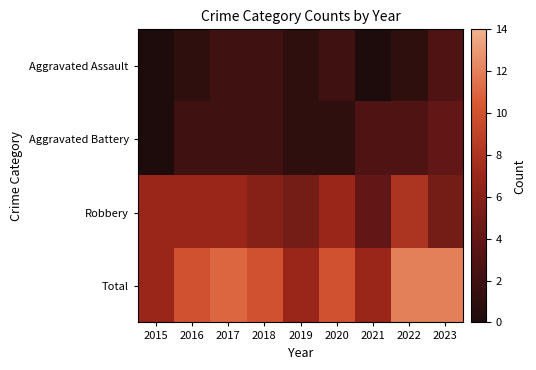

Reading left to right, list all the values displayed in this chart.

Aggravated Assault: 2015=0	2016=1	2017=2	2018=2	2019=1	2020=2	2021=0	2022=1	2023=3
Aggravated Battery: 2015=0	2016=2	2017=2	2018=2	2019=1	2020=1	2021=3	2022=3	2023=4
Robbery: 2015=7	2016=7	2017=7	2018=6	2019=5	2020=7	2021=4	2022=8	2023=5
Total: 2015=7	2016=10	2017=11	2018=10	2019=7	2020=10	2021=7	2022=12	2023=12